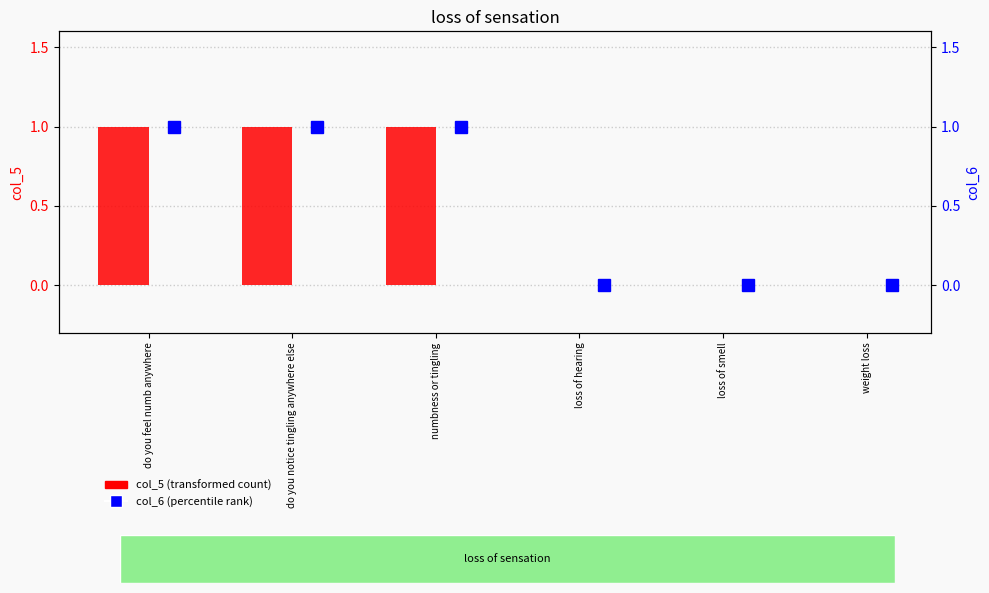

Count the number of categories in the chart.

6